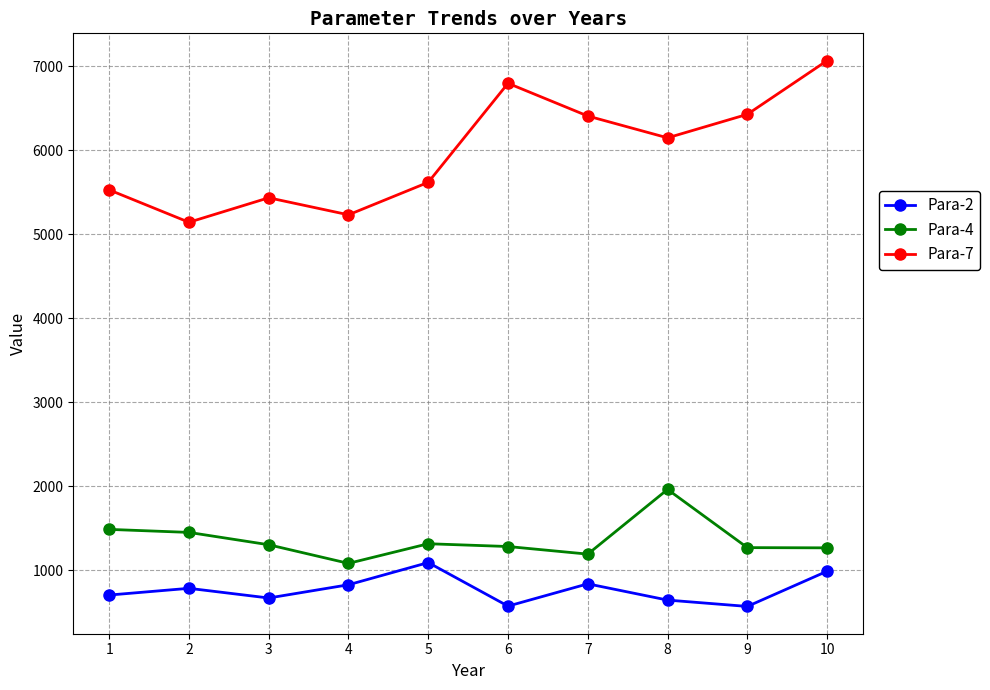

How many data points in Para-2 are above 782?

5